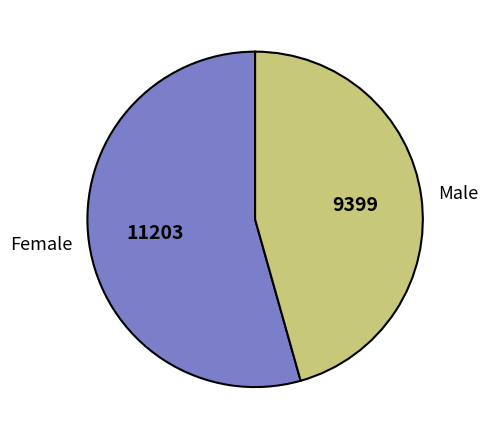

The Female slice represents 54% of the pie. True or false?

True